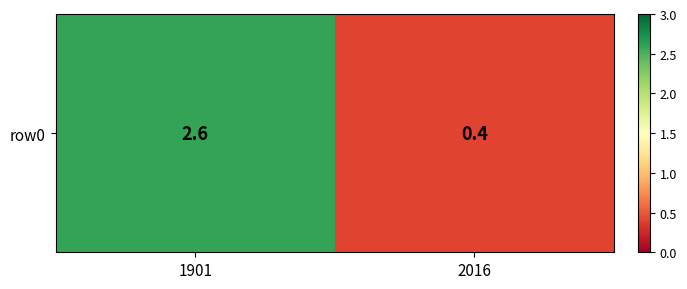

What is the greatest value displayed?

2.6